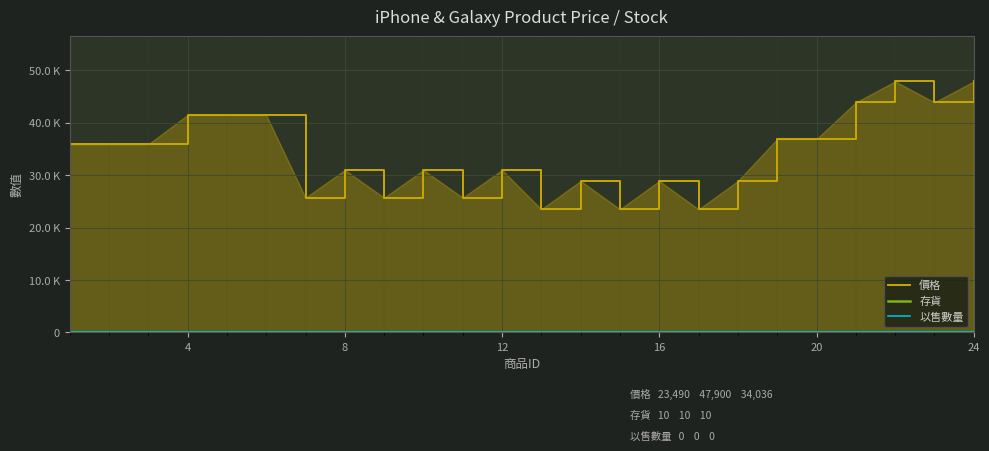

True or false: 以售數量 and 價格 intersect in this chart.

False